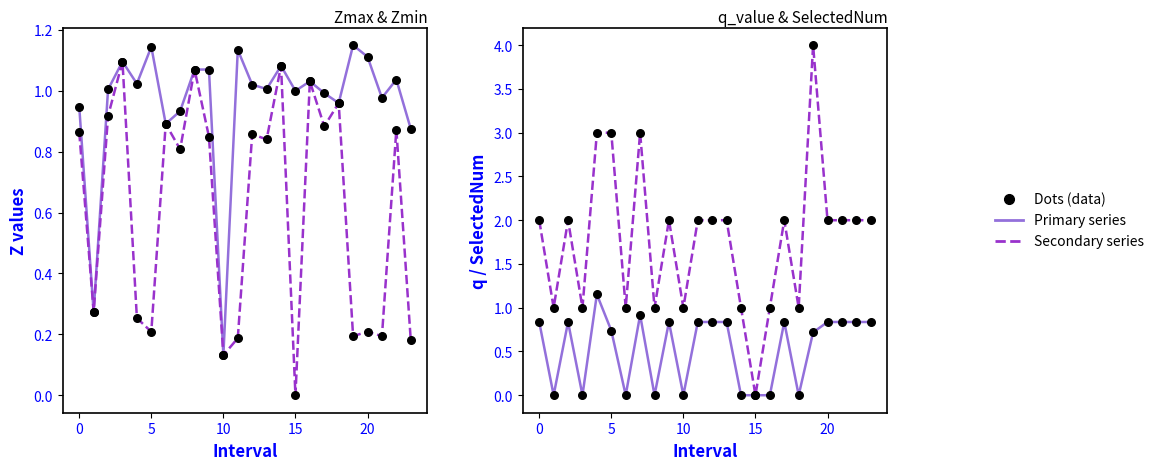

What is the total value across all series at 22?

4.7